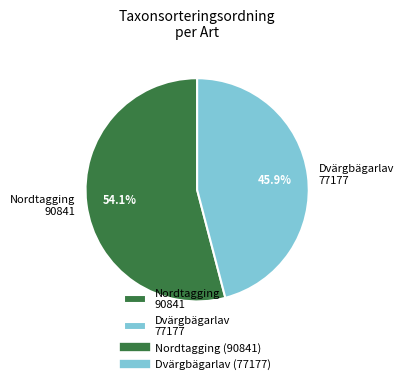

What percentage do Nordtagging 90841 and Dvärgbägarlav 77177 together represent?

100.0%